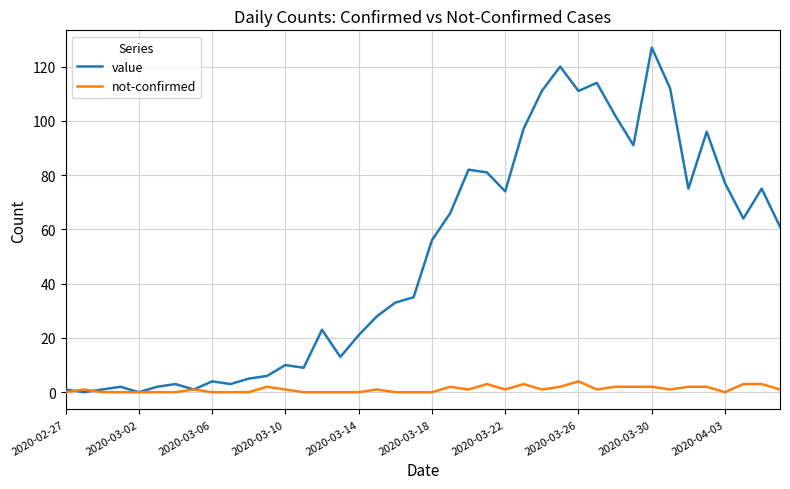

What is the highest value of the value series?

127